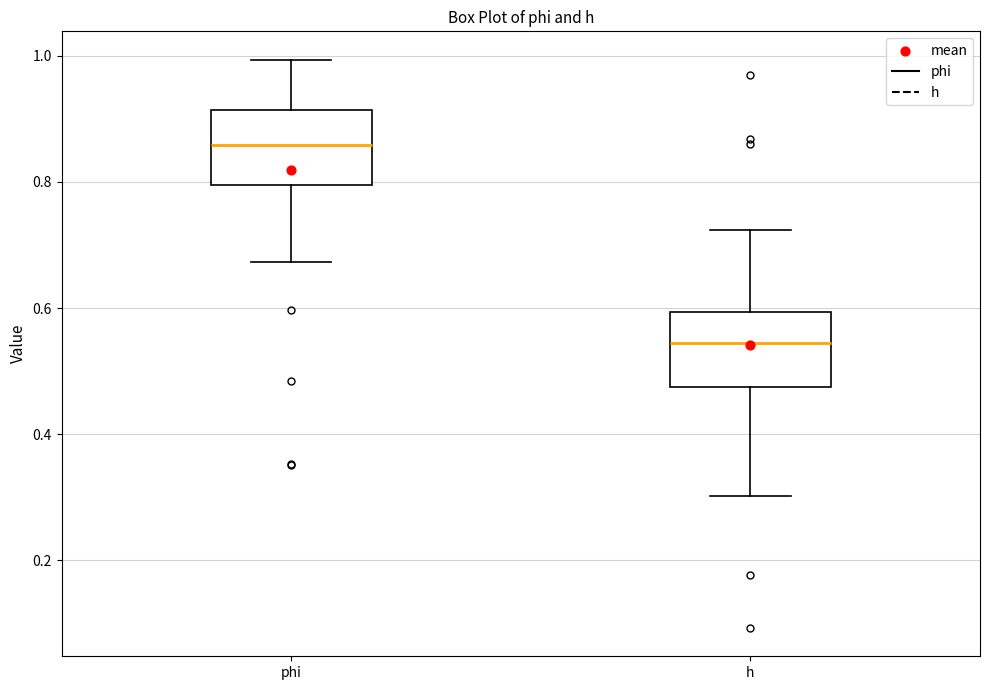

Where is the lower edge of the box for phi on the y-axis? The values are not printed on the chart, so give them approximately, as read against the axis.

0.80